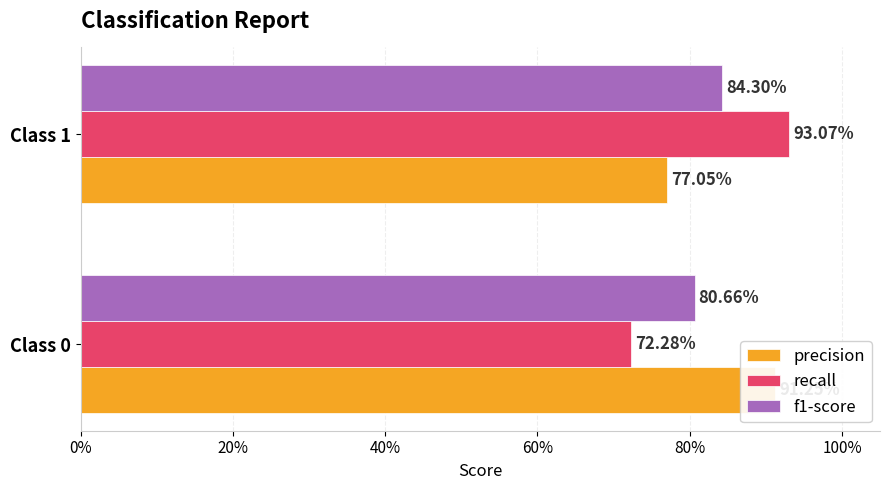

Are the bars horizontal?

Yes